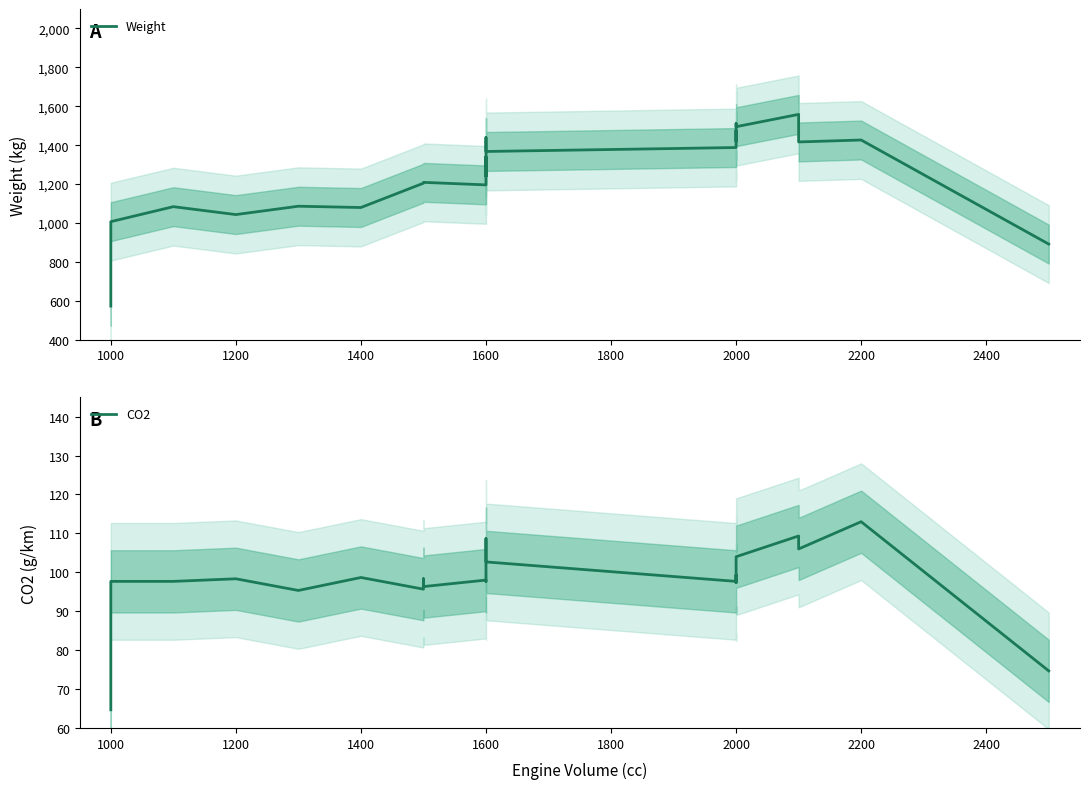

What is the difference between the maximum and minimum values in the CO2 series?

48.3